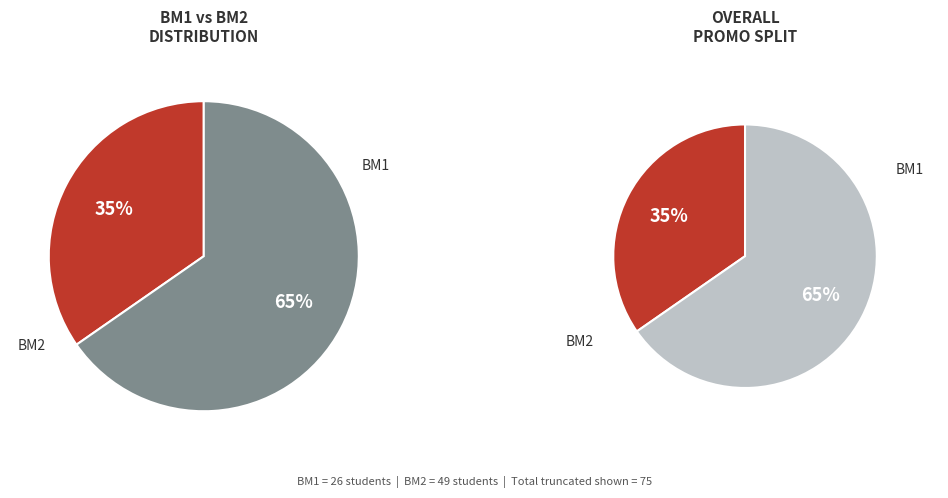

The BM1 slice represents 49% of the pie. True or false?

False